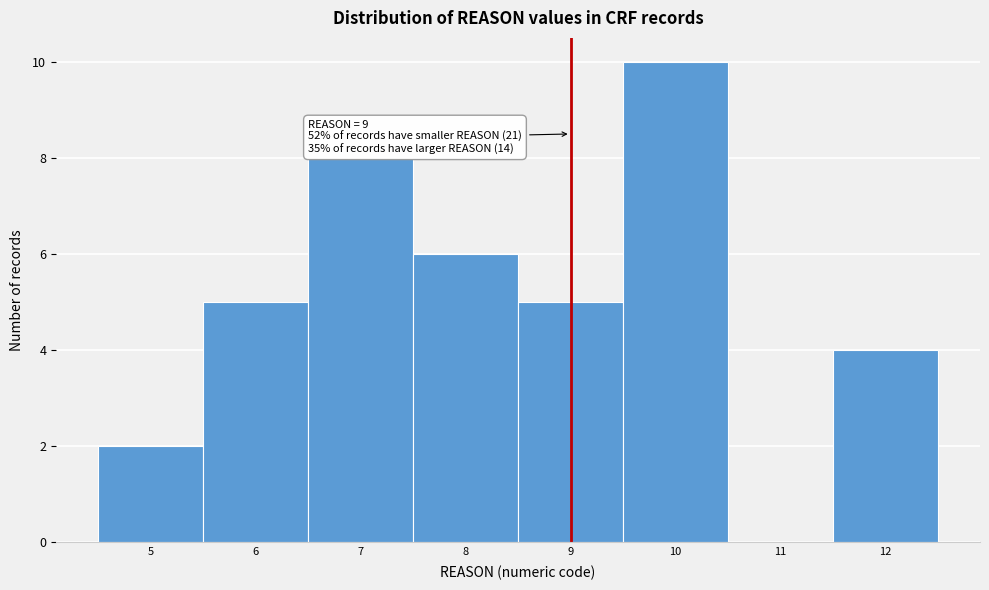

Which range on the x-axis has the tallest bar?

9.5 to 10.5